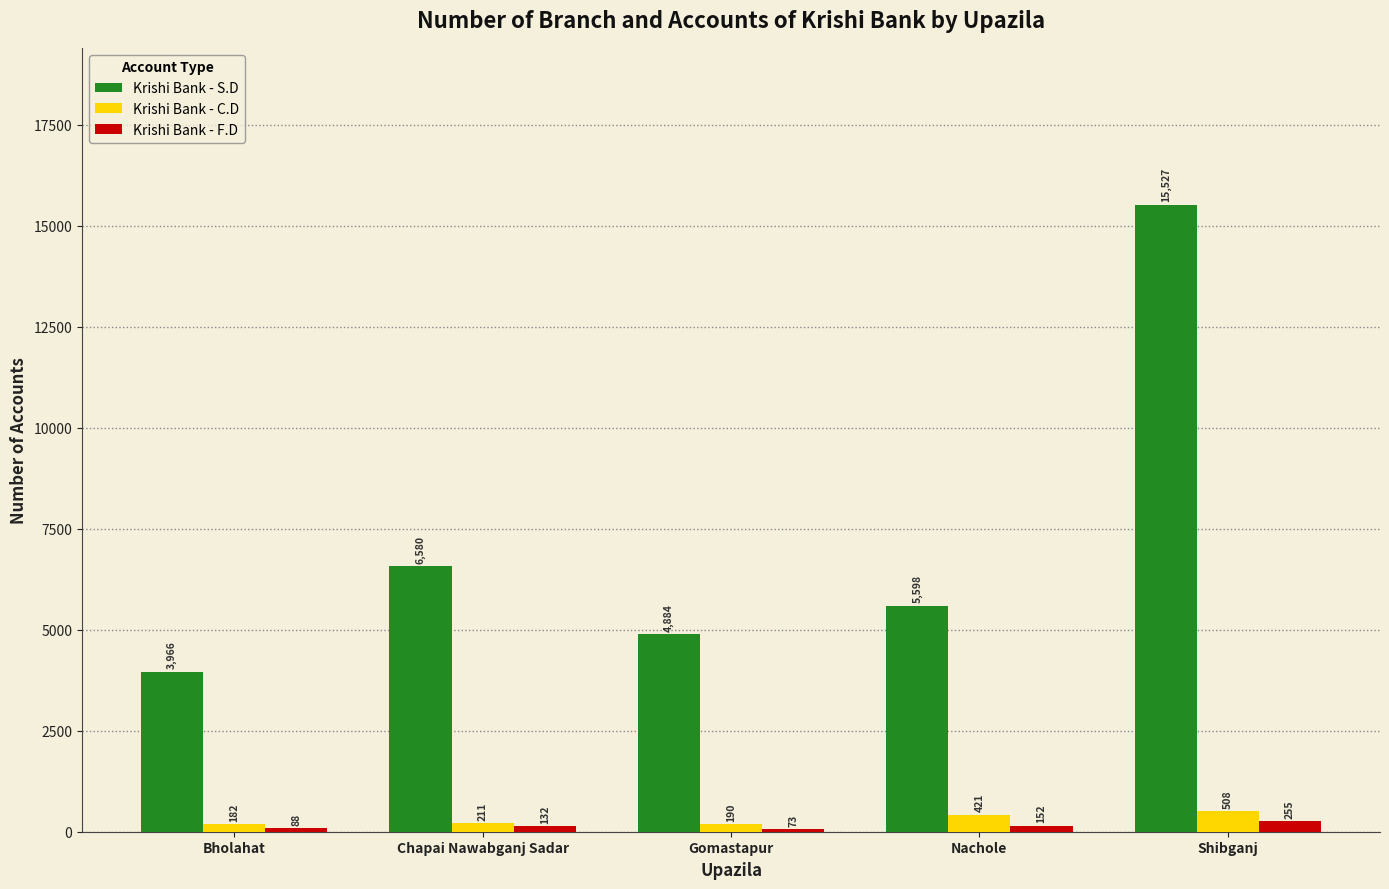

Are the bars horizontal?

No